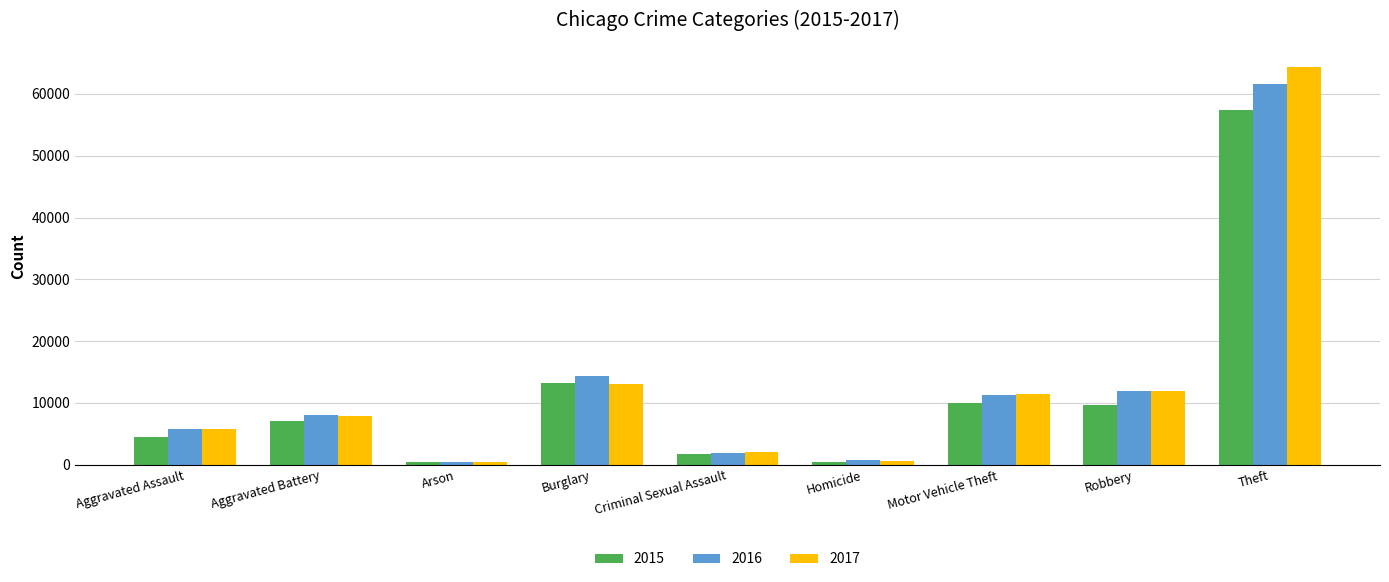

The value of 2017 at Aggravated Assault is 7825. True or false?

False